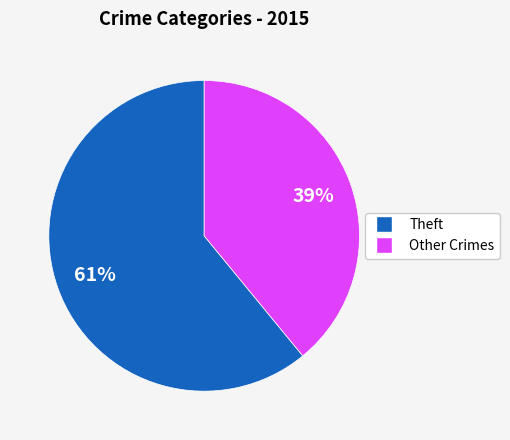

Is there any slice that represents more than half of the pie?

Yes